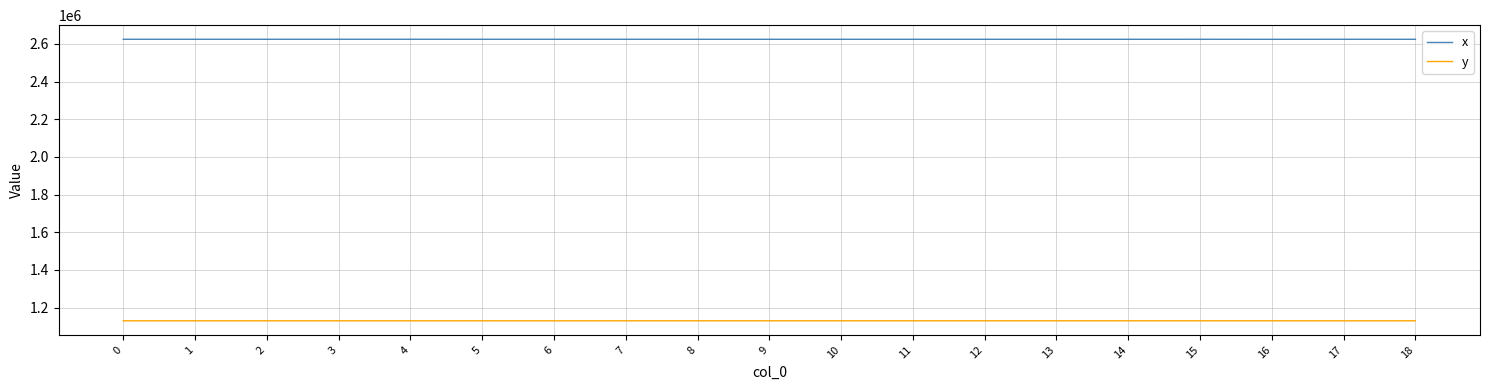

True or false: y and x intersect in this chart.

False